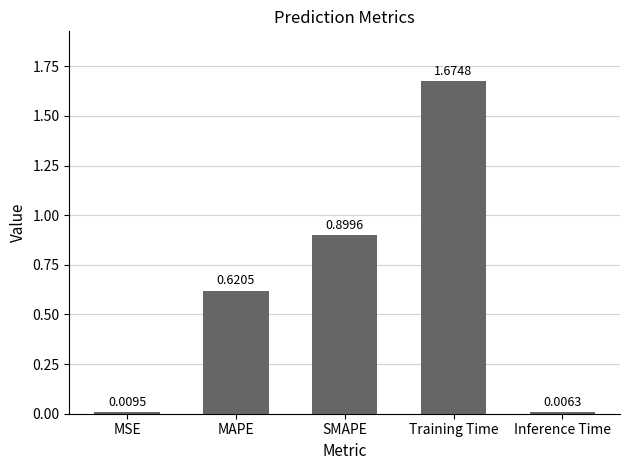

What is the label of the 5th bar from the right?

MSE